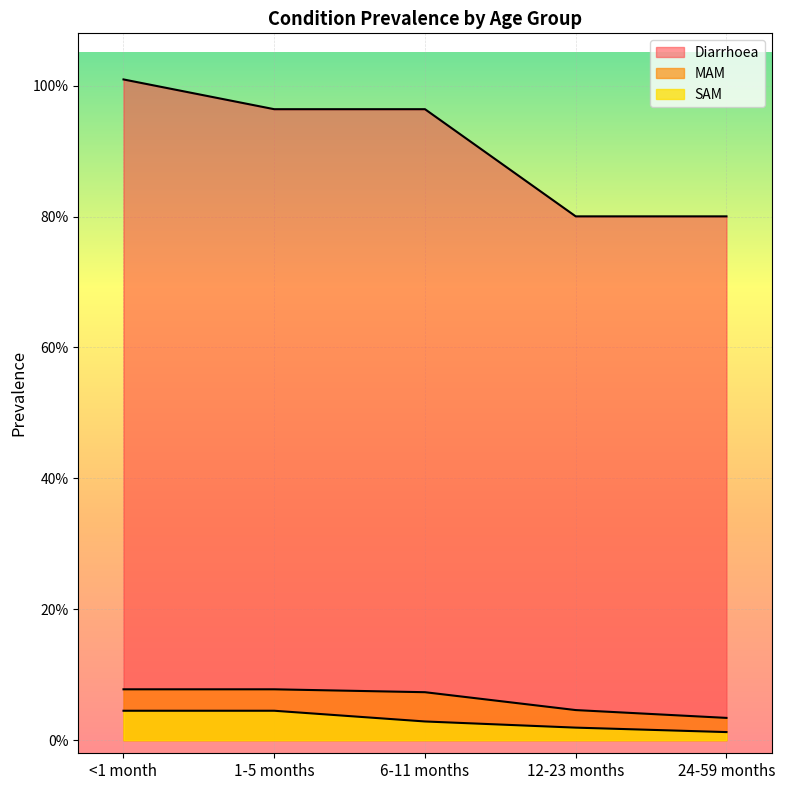

True or false: Diarrhoea has more than 1 points higher than both neighbors.

False